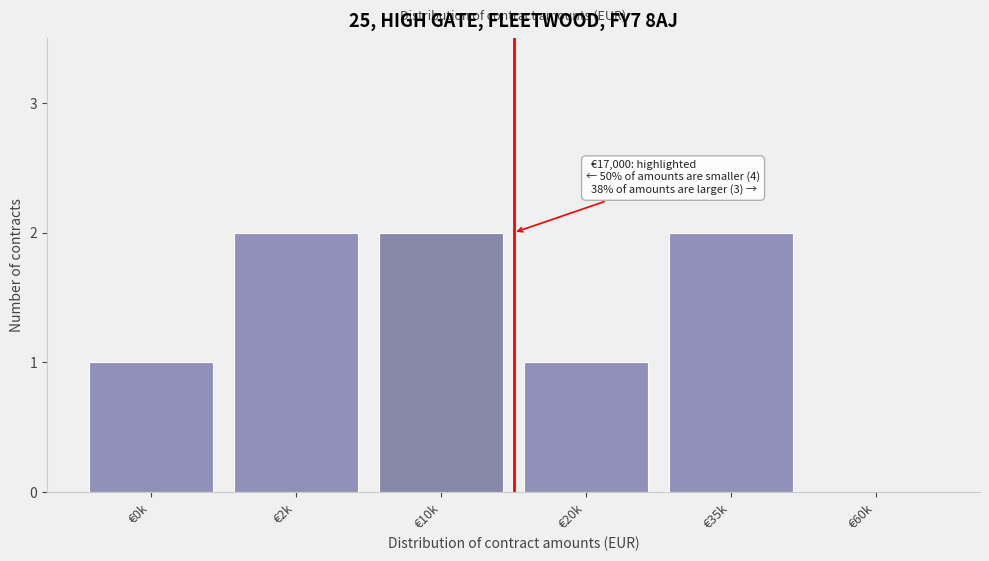

Reading right to left, extract all data points from this chart.

€60k=0	€35k=2	€20k=1	€10k=2	€2k=2	€0k=1